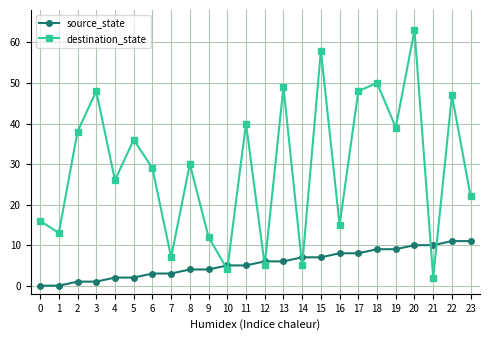

What is the difference between the maximum and second lowest values in the destination_state series?

59